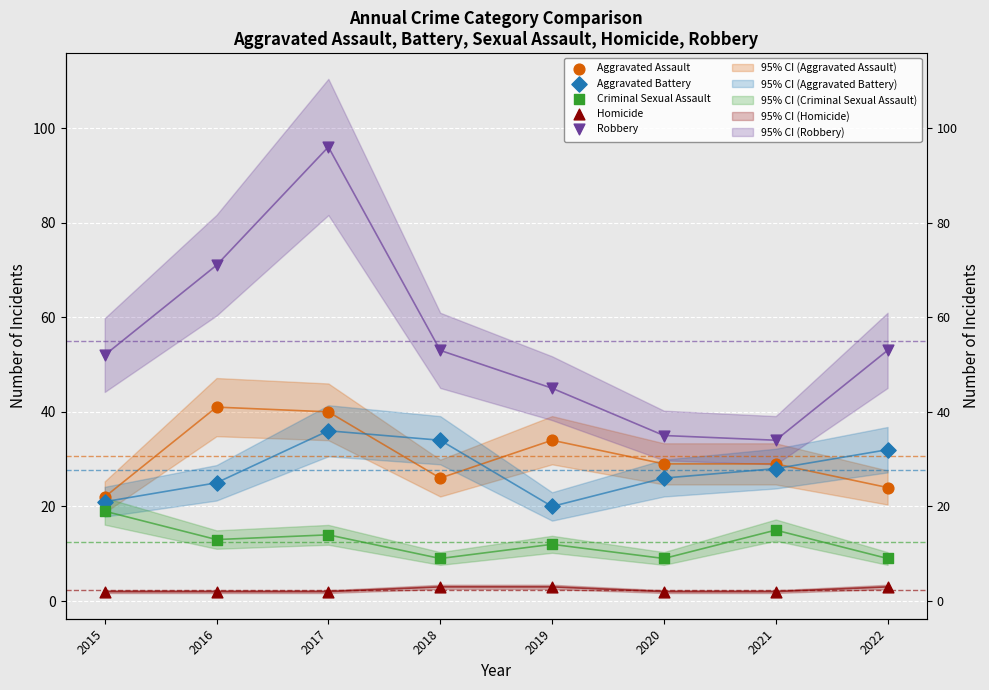

At how many categories does at least one series exceed 19?

8